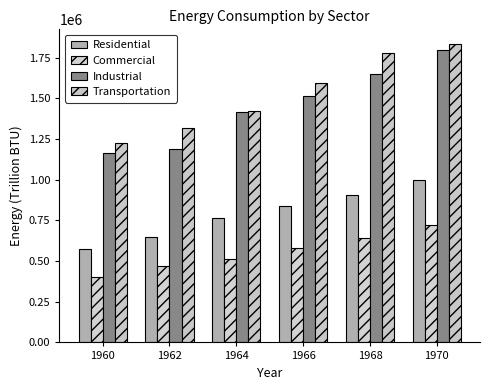

Which category has the highest value in the Commercial series?

1970